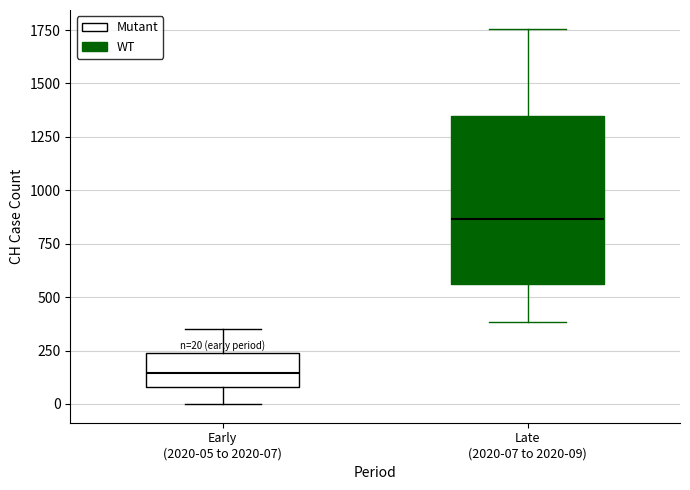

Which box has the highest median line?

Late (2020-07 to 2020-09)